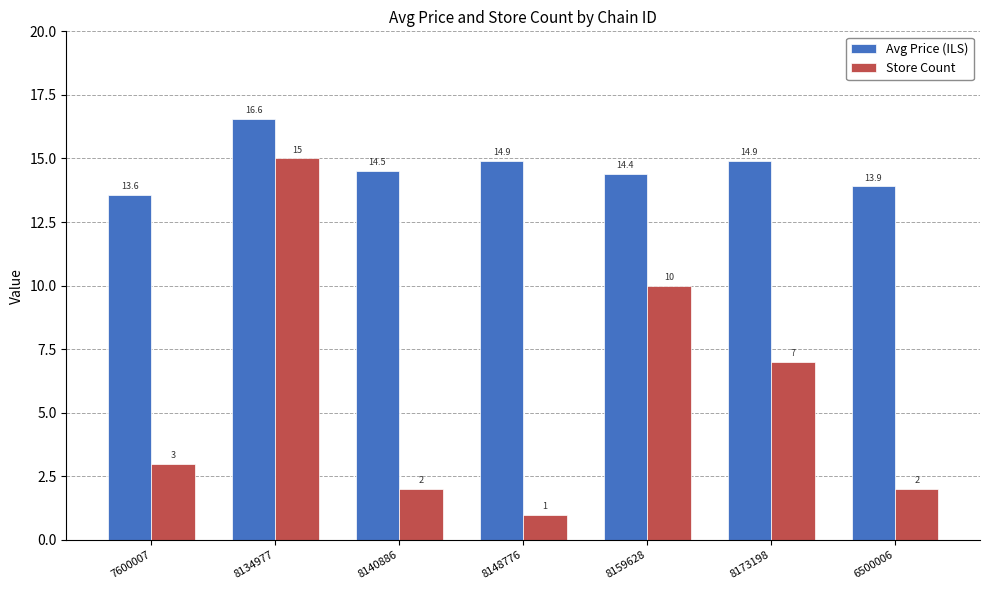

What is the average value of the Store Count series?

5.7